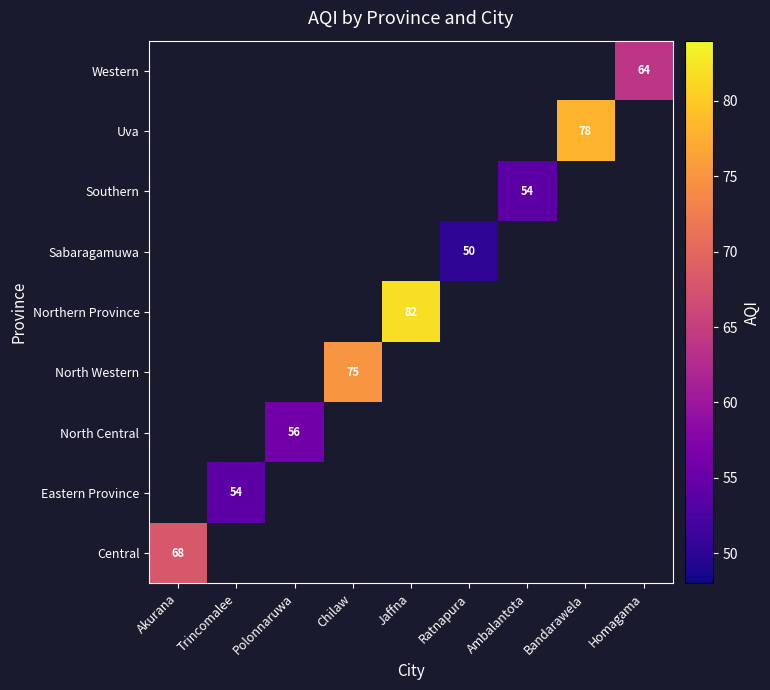

The North Western series shows 75 at Chilaw. True or false?

True